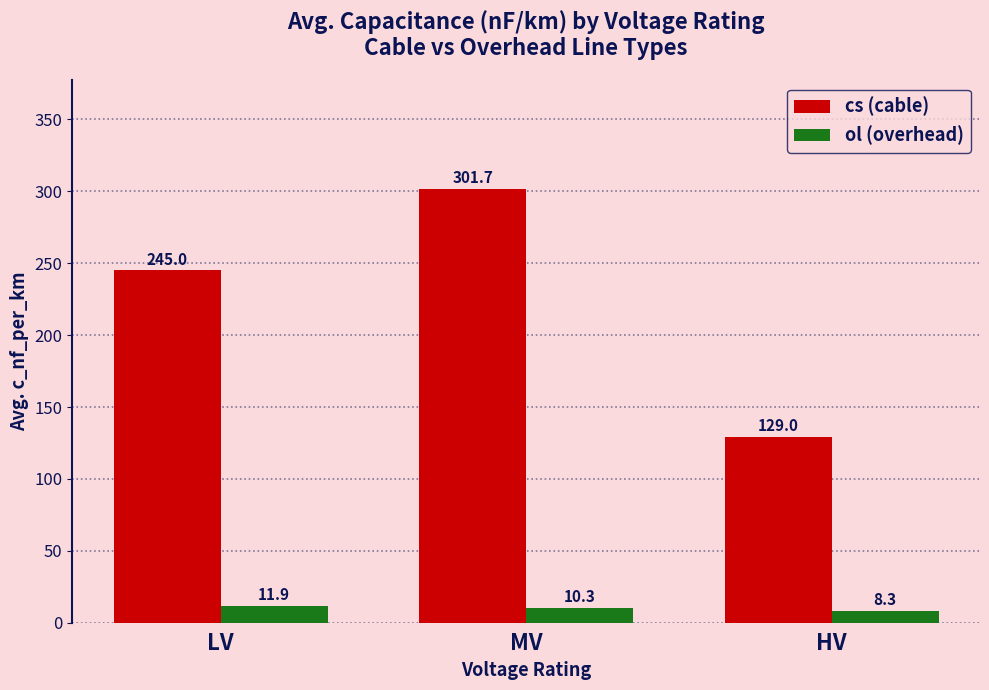

Which series has the widest spread of values?

cs (cable)